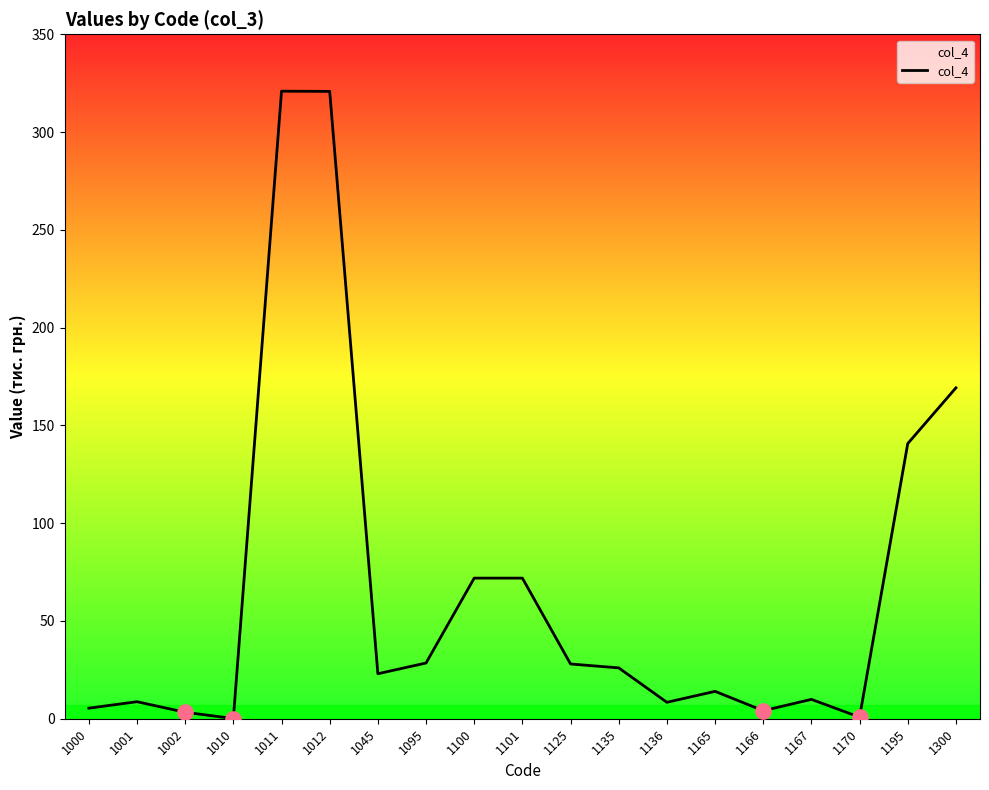

What is the change in value from 1012 to 1195?

-180.1